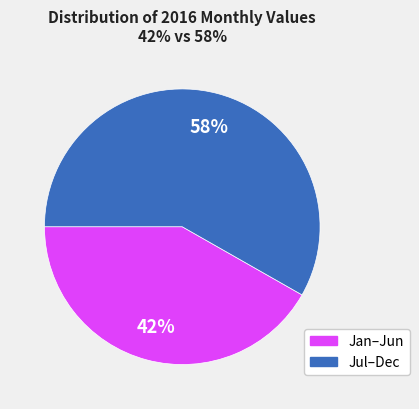

Is there any slice that represents more than half of the pie?

Yes